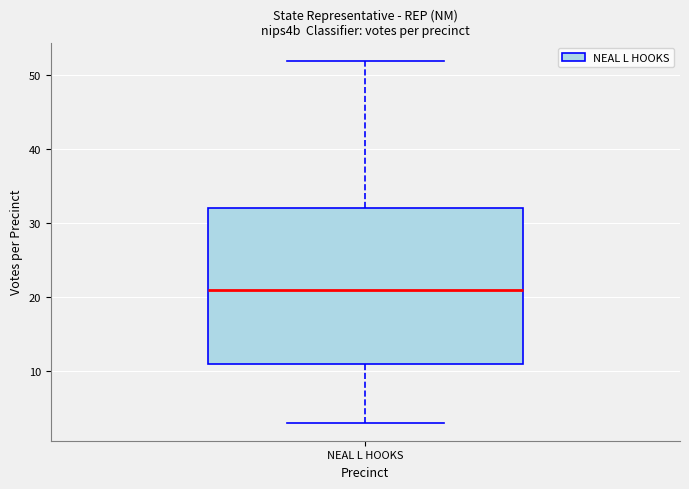

Transcribe this box plot: give where the median line is, the range the box spans, and where the two whiskers end, as read against the y-axis. The values are not printed on the chart, so give them approximately, as read against the axis.

median 21, box 11 to 32, whiskers 3 to 52